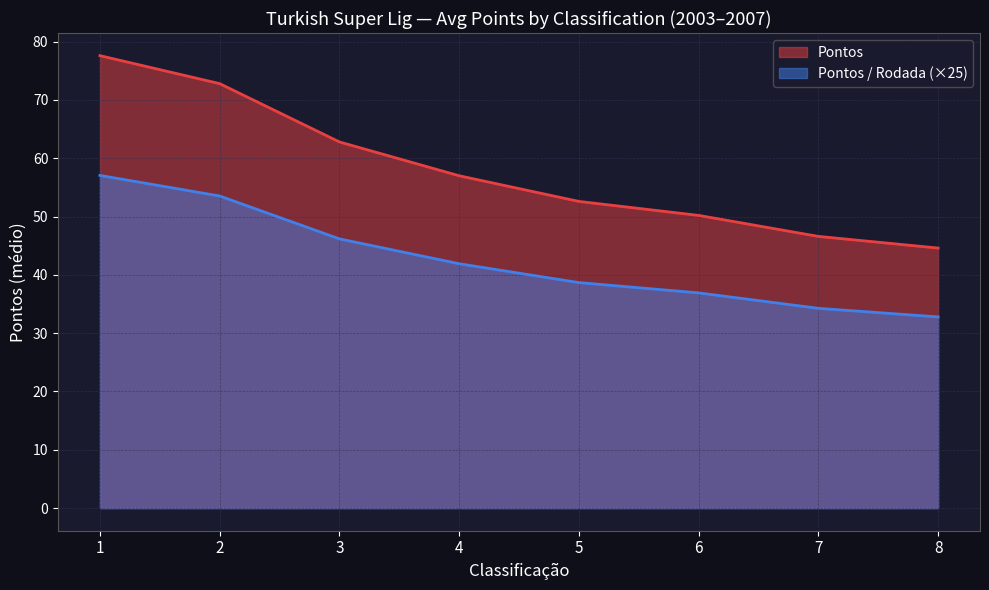

How many series are shown in this chart?

2